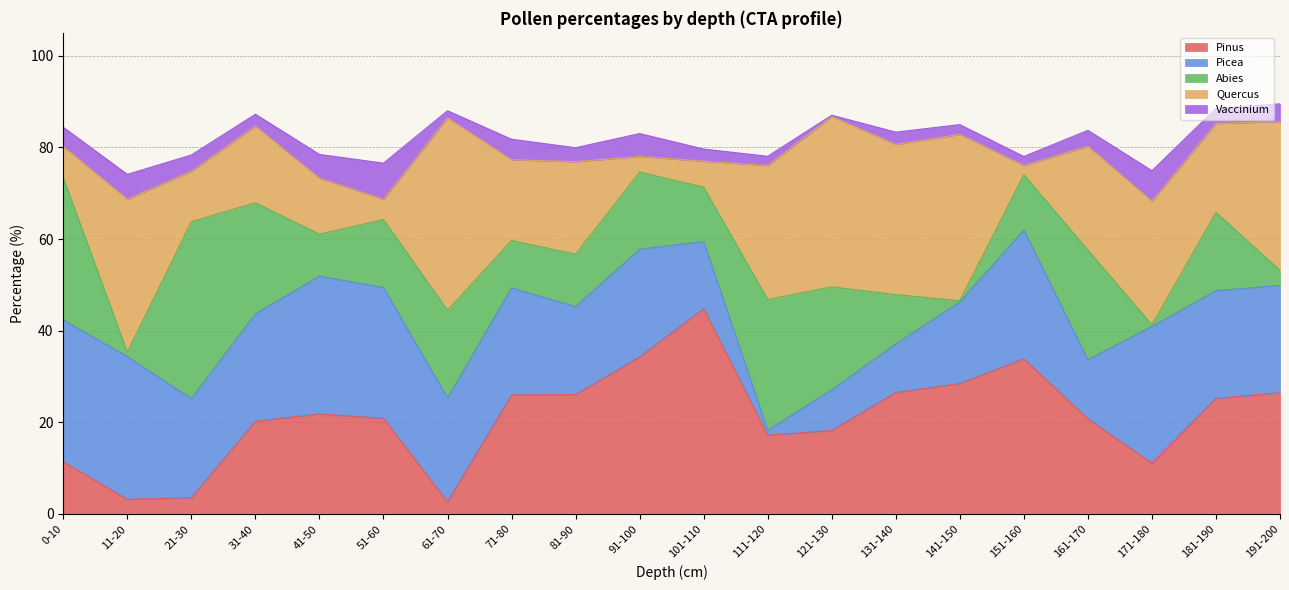

At which category does Pinus reach its first local peak?

41-50